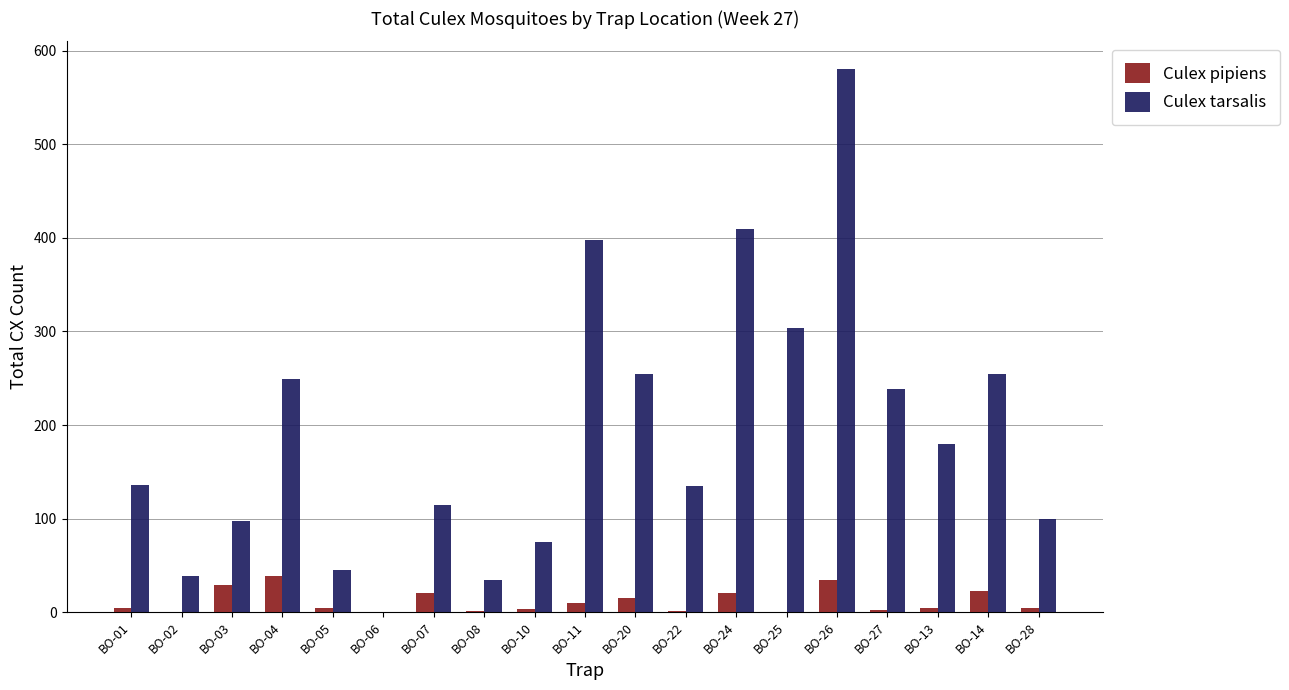

What is the sum of the Culex pipiens values at BO-14 and BO-20?

38